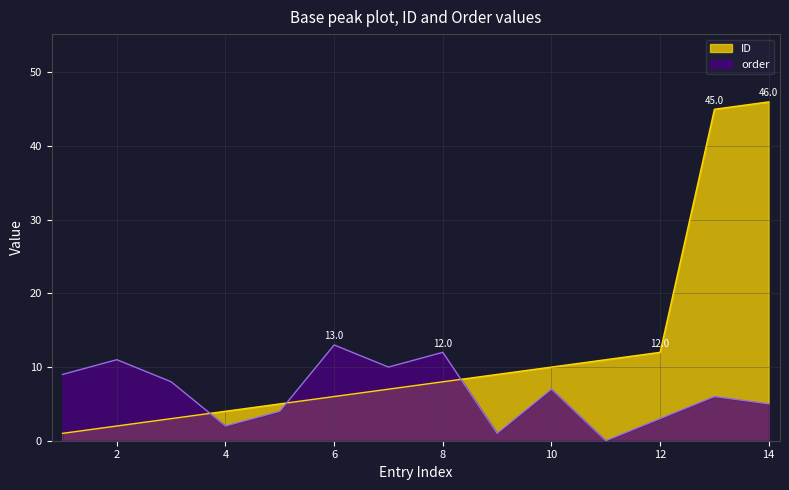

True or false: ID and order intersect in this chart.

True